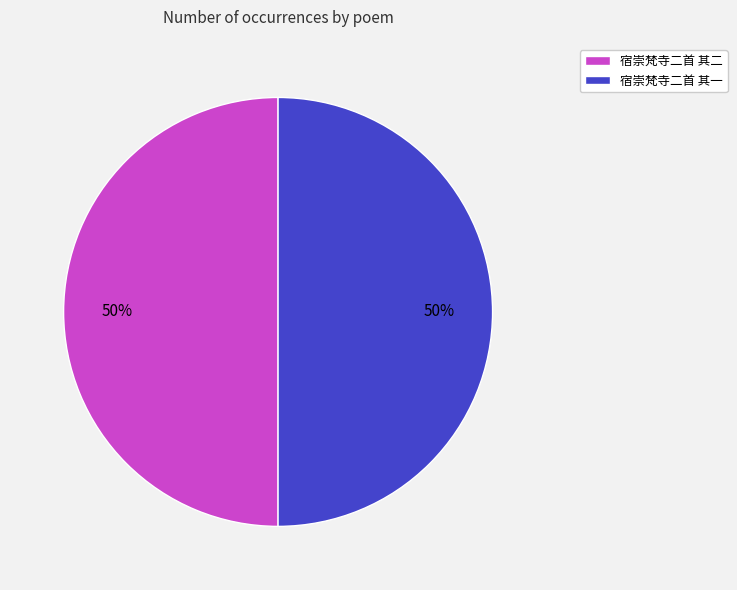

To the nearest percent, what percentage of the pie is 宿崇梵寺二首 其一?

50%